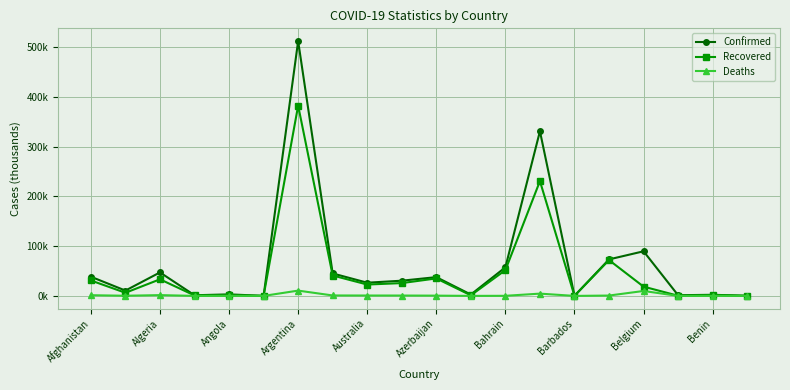

Does the chart display data point markers on the line(s)?

Yes